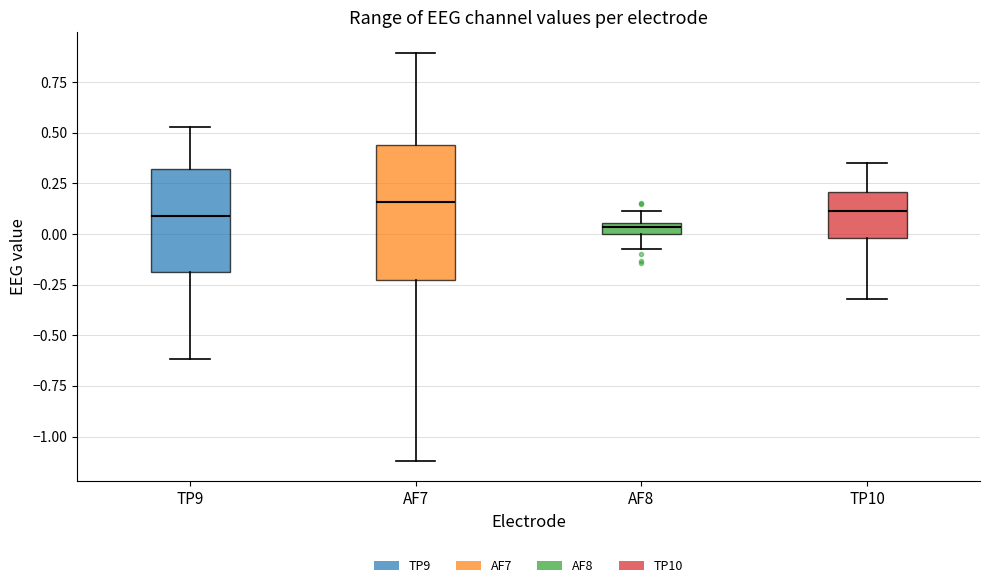

Where does the upper whisker of the box for AF8 end on the y-axis? The values are not printed on the chart, so give them approximately, as read against the axis.

0.10